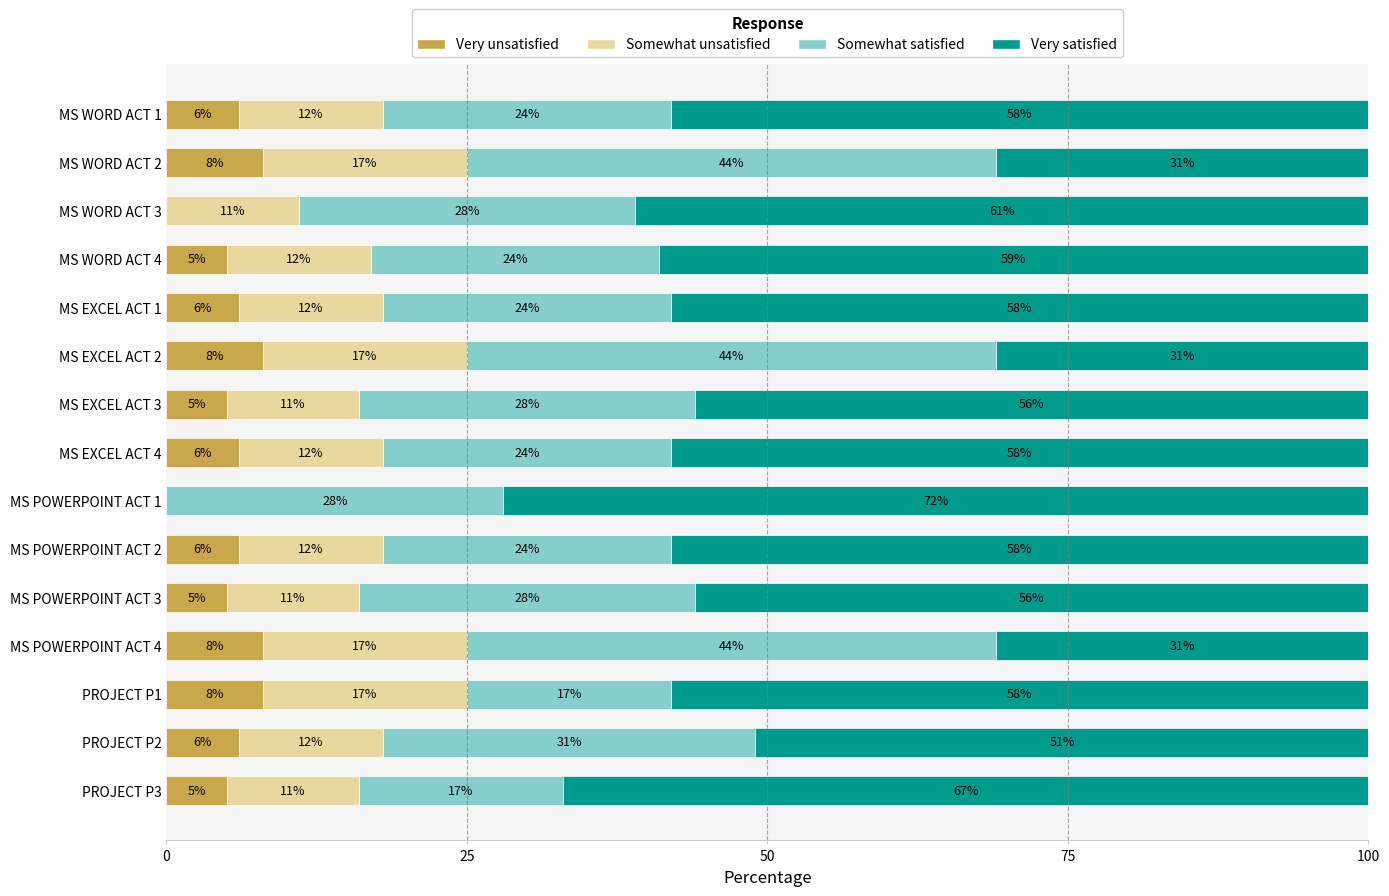

What is the sum of the Very unsatisfied values at MS POWERPOINT ACT 1 and PROJECT P2?

6